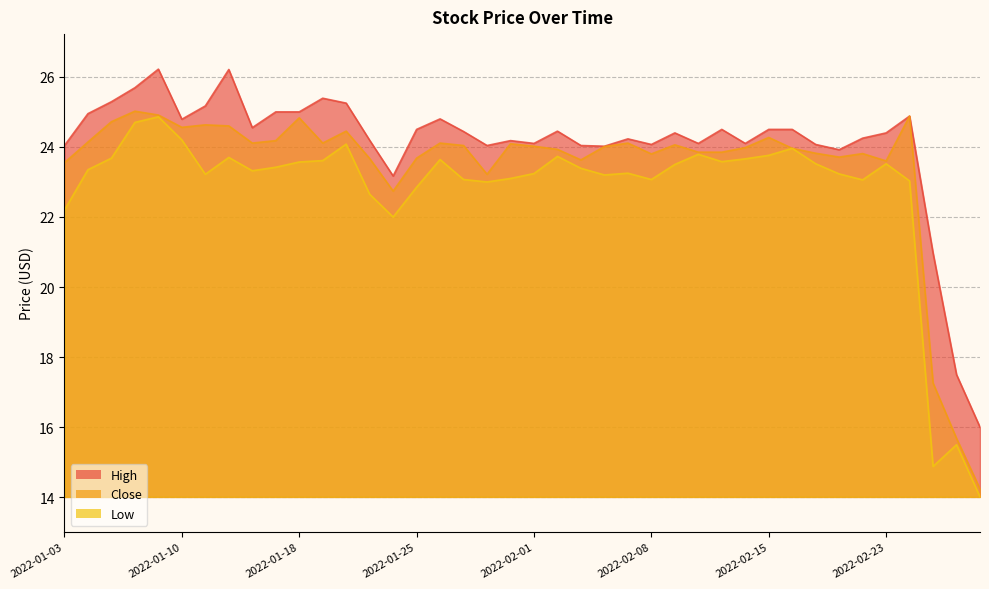

Is the value of Low at 2022-01-18 greater than the value of High at 2022-02-10?

No